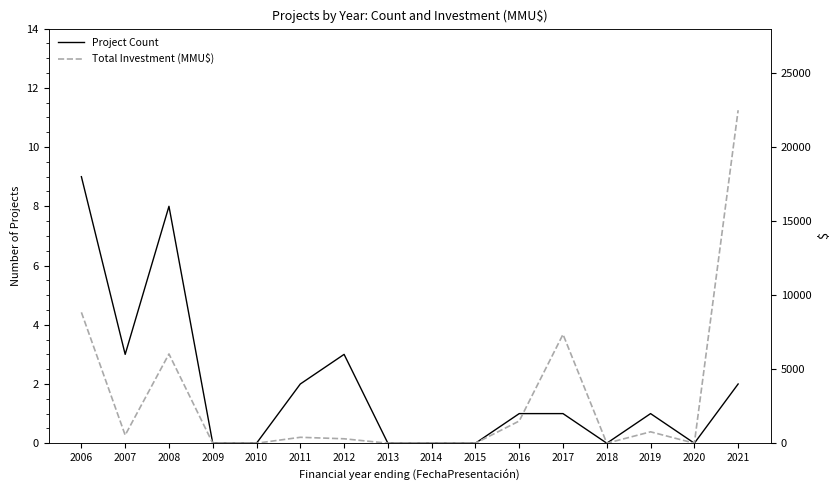

How many interior local peaks does the Total Investment (MMU$) series have?

4